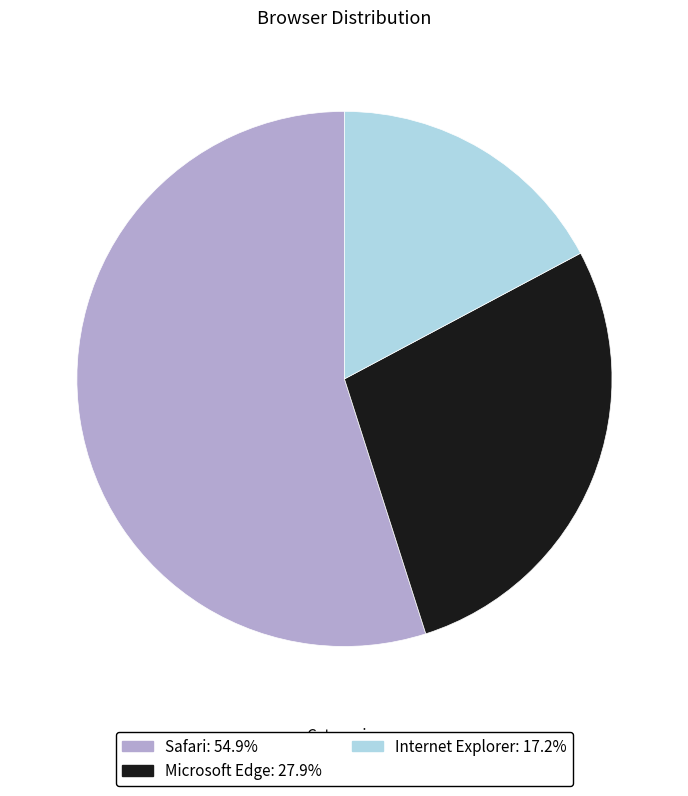

Approximately how many times larger is the value at Safari compared to Internet Explorer?

3.2